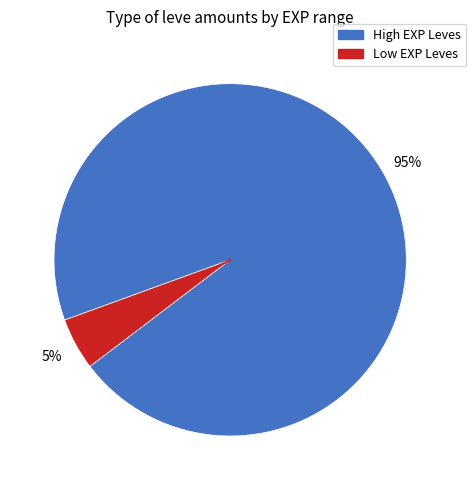

Does any single category account for the majority?

Yes